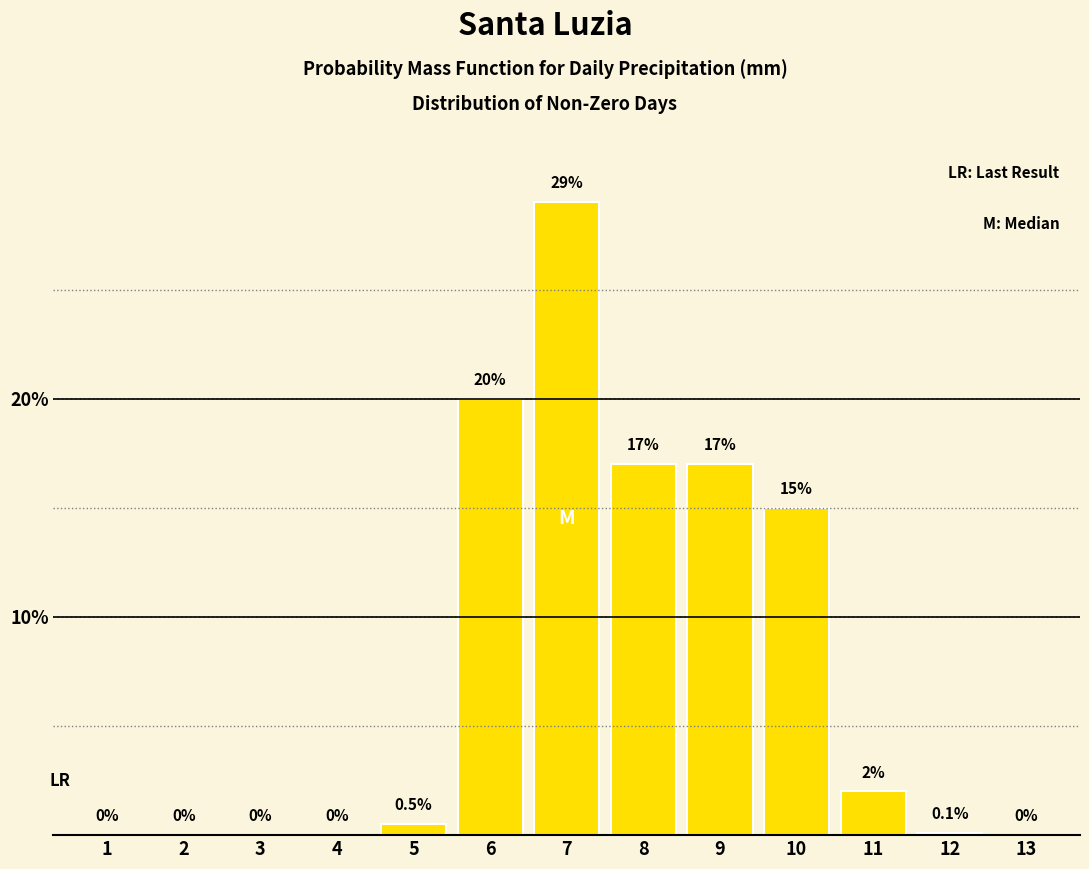

Reading right to left, transcribe all the data shown in this chart.

13=0.0	12=0.1	11=2.0	10=15.0	9=17.0	8=17.0	7=29.0	6=20.0	5=0.5	4=0.0	3=0.0	2=0.0	1=0.0